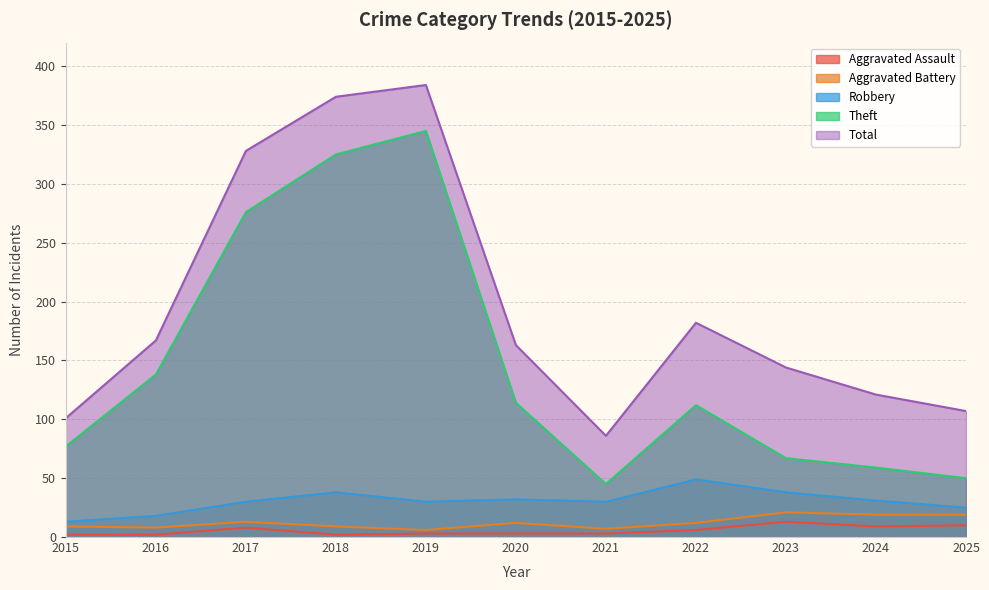

Which has a higher value, 2015 or 2018?

2015